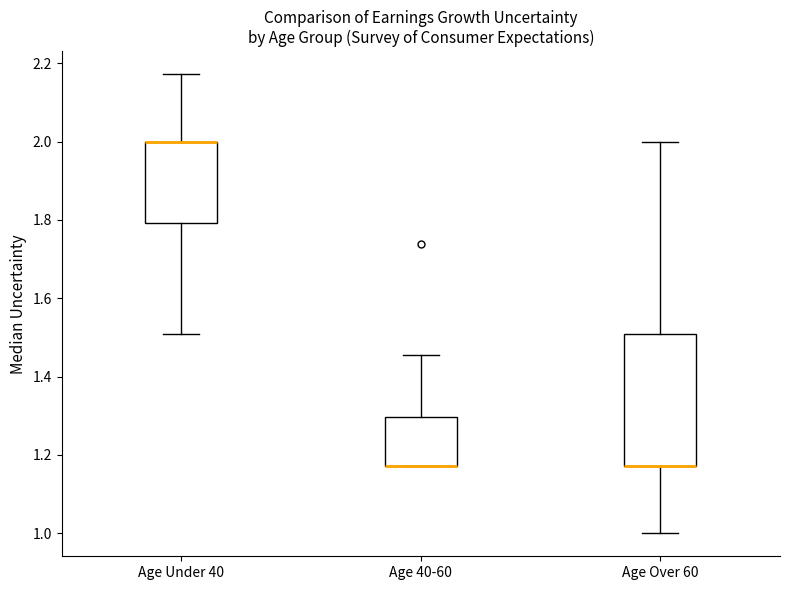

Where is the lower edge of the box for Age 40-60 on the y-axis? The values are not printed on the chart, so give them approximately, as read against the axis.

1.18